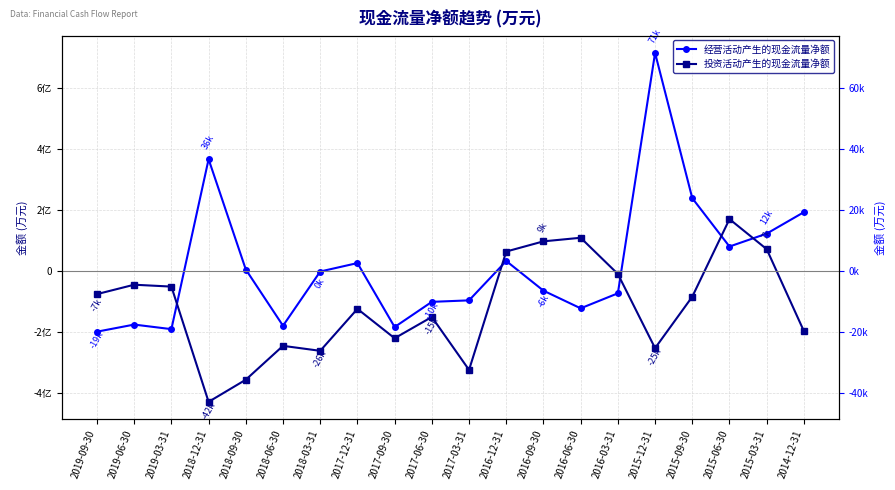

List the series in order of their overall mean, highest first.

经营活动产生的现金流量净额, 投资活动产生的现金流量净额